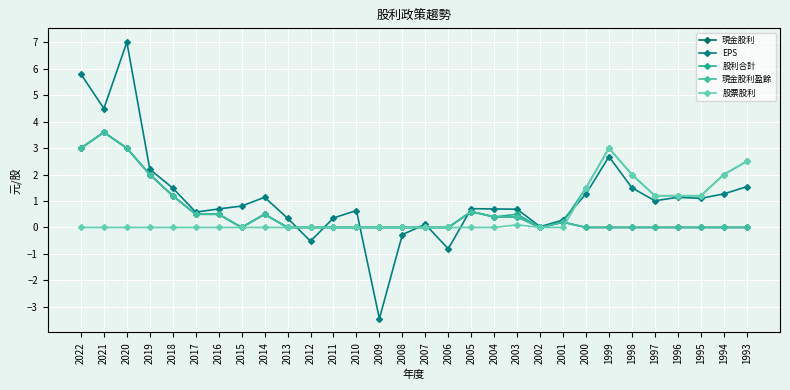

Reading left to right, transcribe all the data shown in this chart.

現金股利: 2022=3.0	2021=3.6	2020=3.0	2019=2.0	2018=1.2	2017=0.5	2016=0.5	2015=0.0	2014=0.5	2013=0.0	2012=0.0	2011=0.0	2010=0.0	2009=0.0	2008=0.0	2007=0.0	2006=0.0	2005=0.6	2004=0.4	2003=0.4	2002=0.0	2001=0.2	2000=0.0	1999=0.0	1998=0.0	1997=0.0	1996=0.0	1995=0.0	1994=0.0	1993=0.0
EPS: 2022=5.8	2021=4.5	2020=7.0	2019=2.2	2018=1.5	2017=0.6	2016=0.7	2015=0.8	2014=1.1	2013=0.3	2012=-0.5	2011=0.4	2010=0.6	2009=-3.5	2008=-0.3	2007=0.1	2006=-0.8	2005=0.7	2004=0.7	2003=0.7	2002=0.0	2001=0.3	2000=1.3	1999=2.7	1998=1.5	1997=1.0	1996=1.1	1995=1.1	1994=1.3	1993=1.5
股利合計: 2022=3.0	2021=3.6	2020=3.0	2019=2.0	2018=1.2	2017=0.5	2016=0.5	2015=0.0	2014=0.5	2013=0.0	2012=0.0	2011=0.0	2010=0.0	2009=0.0	2008=0.0	2007=0.0	2006=0.0	2005=0.6	2004=0.4	2003=0.5	2002=0.0	2001=0.2	2000=1.5	1999=3.0	1998=2.0	1997=1.2	1996=1.2	1995=1.2	1994=2.0	1993=2.5
現金股利盈餘: 2022=3.0	2021=3.6	2020=3.0	2019=2.0	2018=1.2	2017=0.5	2016=0.5	2015=0.0	2014=0.5	2013=0.0	2012=0.0	2011=0.0	2010=0.0	2009=0.0	2008=0.0	2007=0.0	2006=0.0	2005=0.6	2004=0.4	2003=0.4	2002=0.0	2001=0.2	2000=0.0	1999=0.0	1998=0.0	1997=0.0	1996=0.0	1995=0.0	1994=0.0	1993=0.0
股票股利: 2022=0.0	2021=0.0	2020=0.0	2019=0.0	2018=0.0	2017=0.0	2016=0.0	2015=0.0	2014=0.0	2013=0.0	2012=0.0	2011=0.0	2010=0.0	2009=0.0	2008=0.0	2007=0.0	2006=0.0	2005=0.0	2004=0.0	2003=0.1	2002=0.0	2001=0.0	2000=1.5	1999=3.0	1998=2.0	1997=1.2	1996=1.2	1995=1.2	1994=2.0	1993=2.5